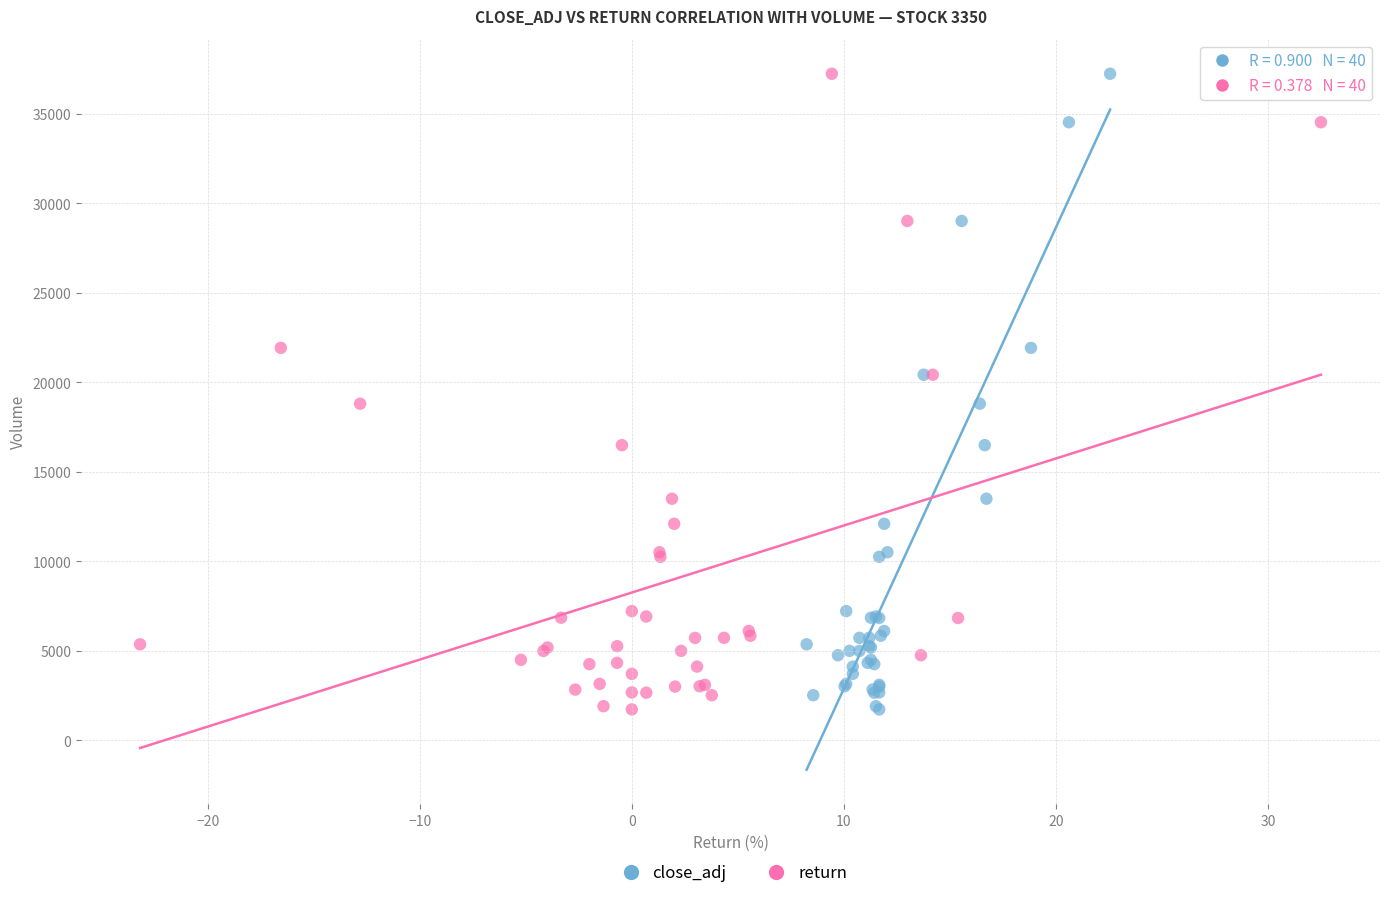

What are all the series names shown in the legend?

close_adj, return